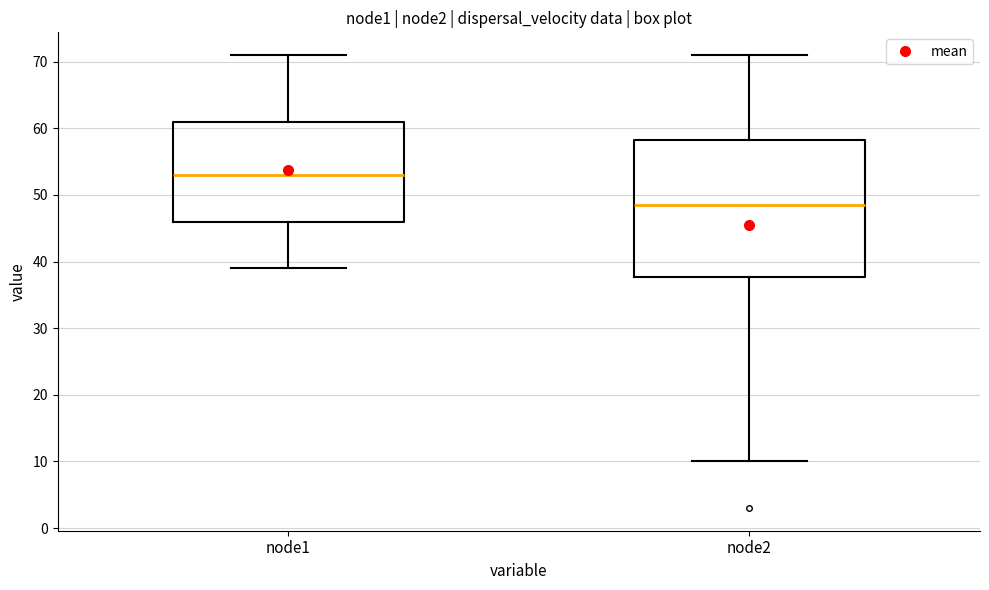

Which box has the highest median line?

node1